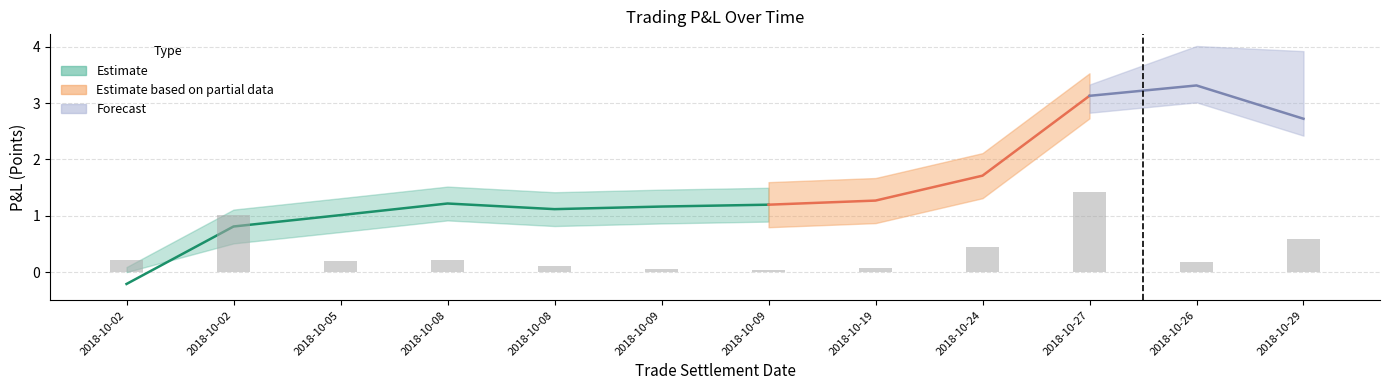

Read the cumulative value at 2018-10-29.

2.7